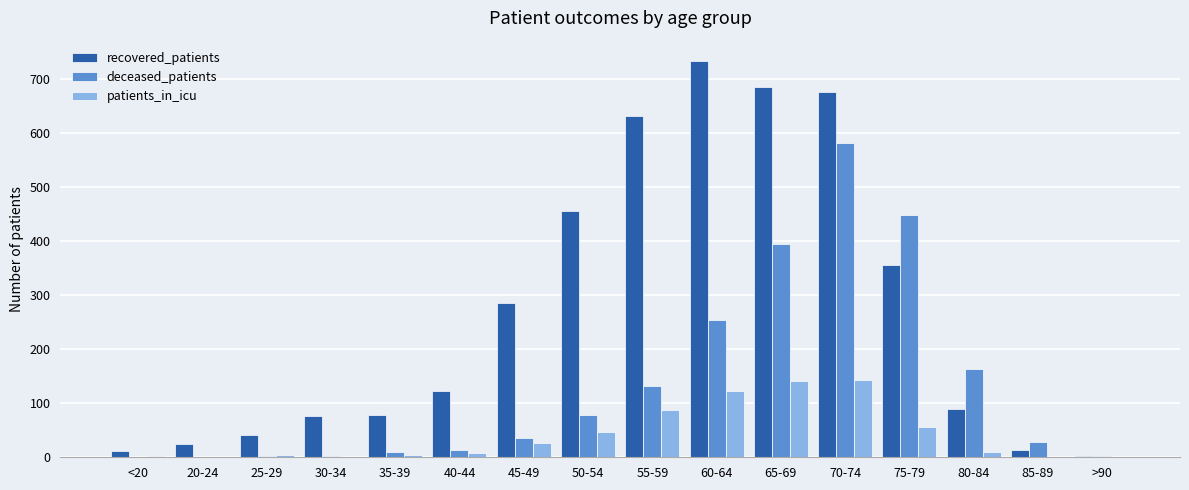

The value of deceased_patients at 45-49 is 63. True or false?

False